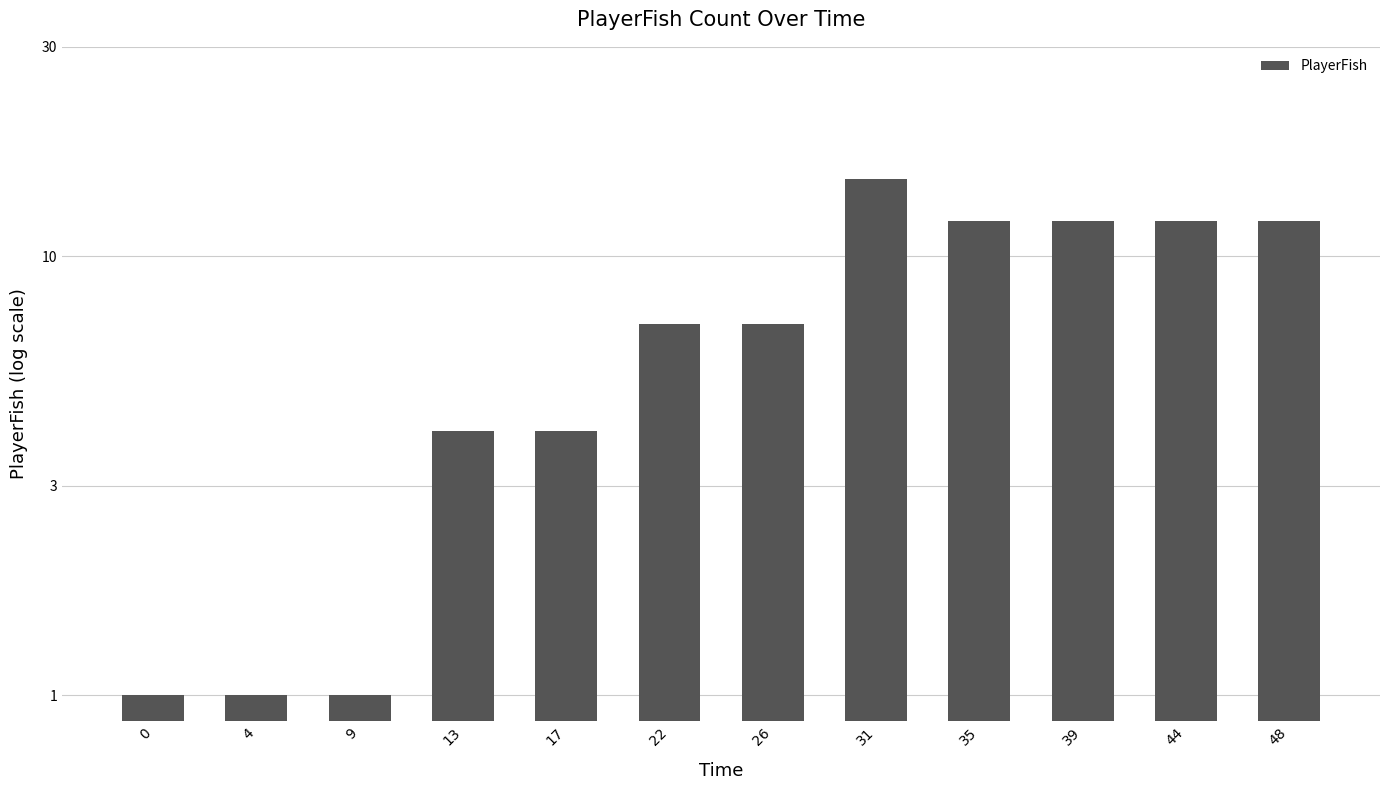

How many values exceed 7?

5